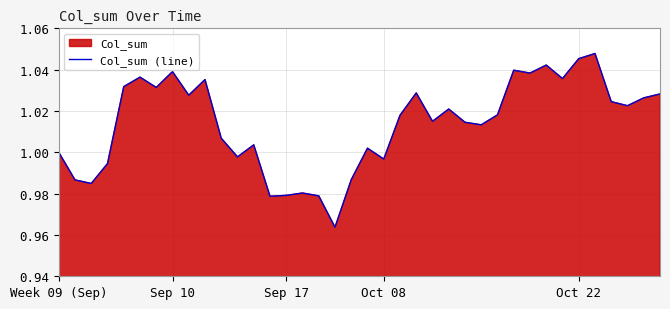

True or false: there are more than 0 points higher than both neighbors.

True